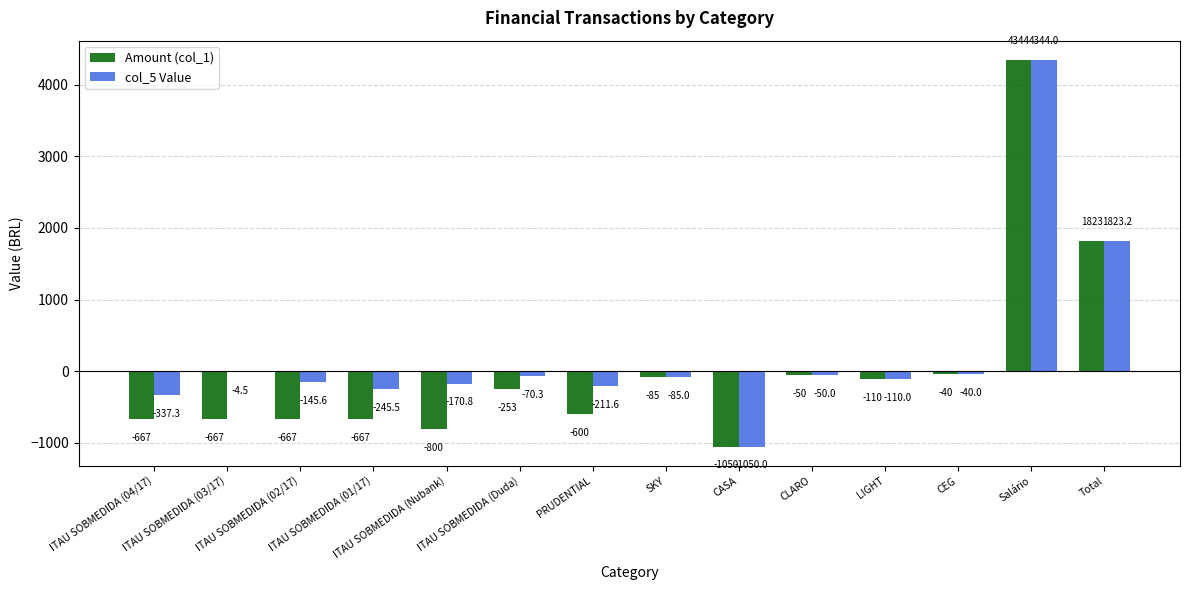

What is the highest value of the Amount (col_1) series?

4344.0